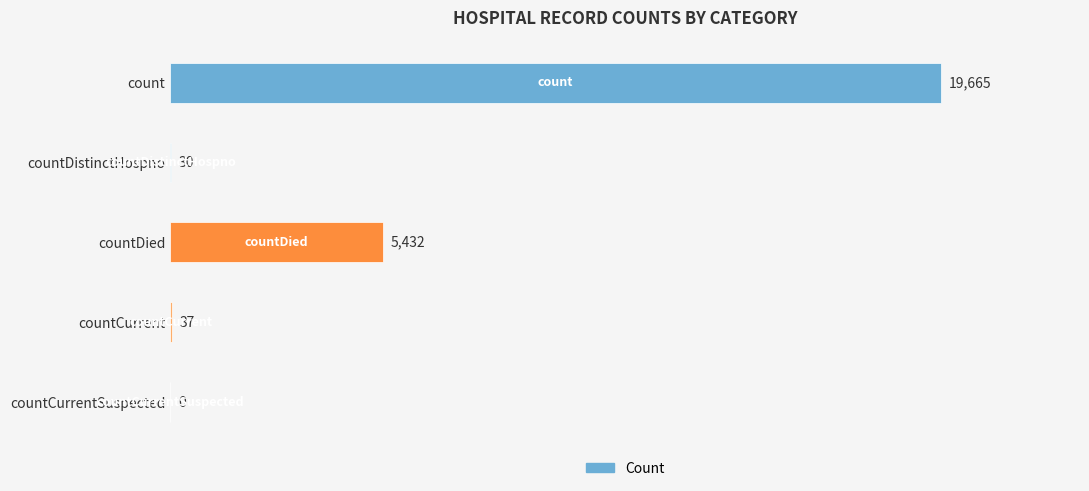

What is the change in value from count to countDied?

-14233